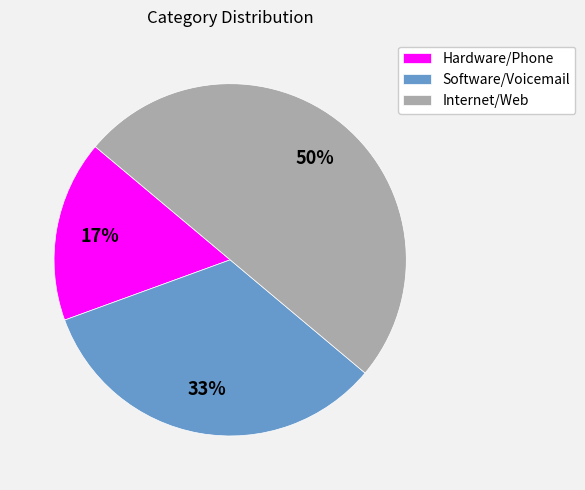

To the nearest percent, what portion does Software/Voicemail represent?

33%